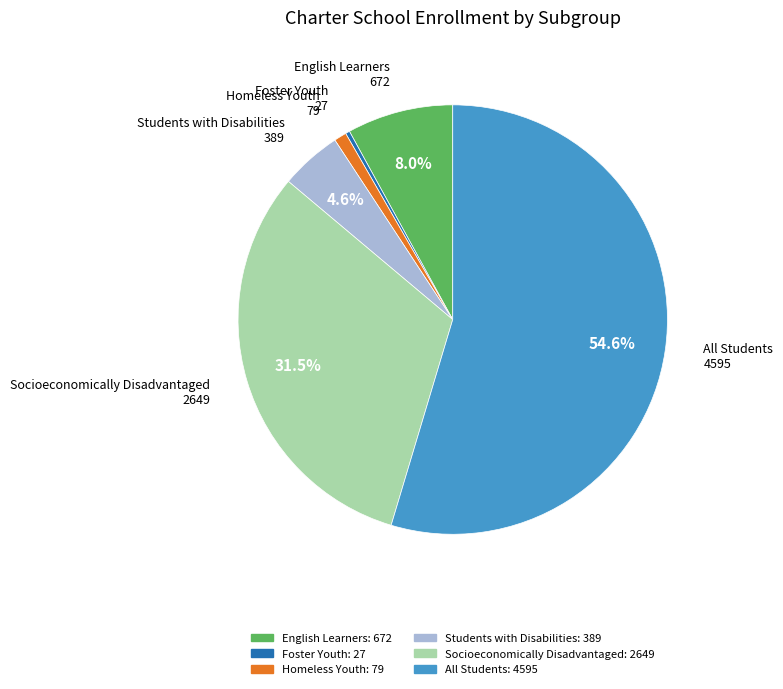

Count the number of slices in the pie.

6